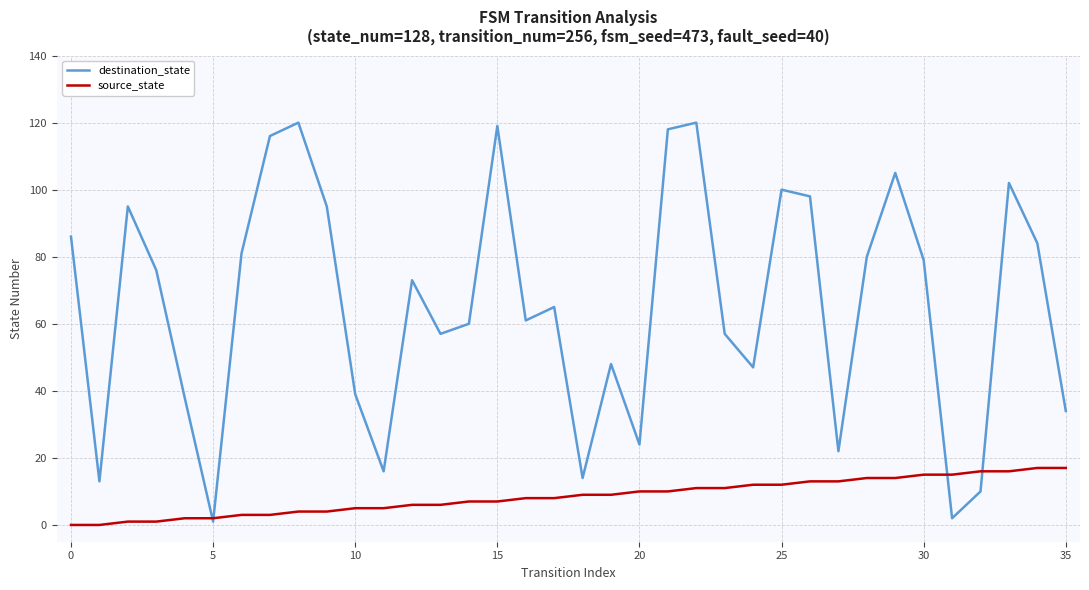

What is the highest value of the source_state series?

17